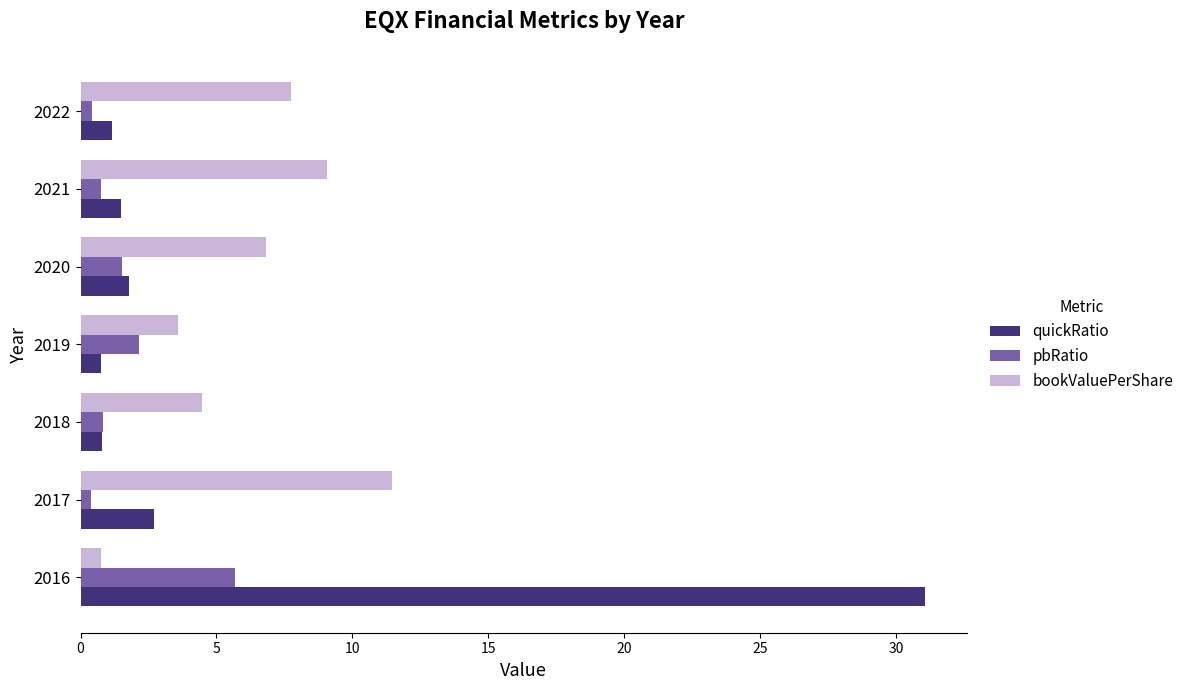

At which label is pbRatio closest to 3?

2019